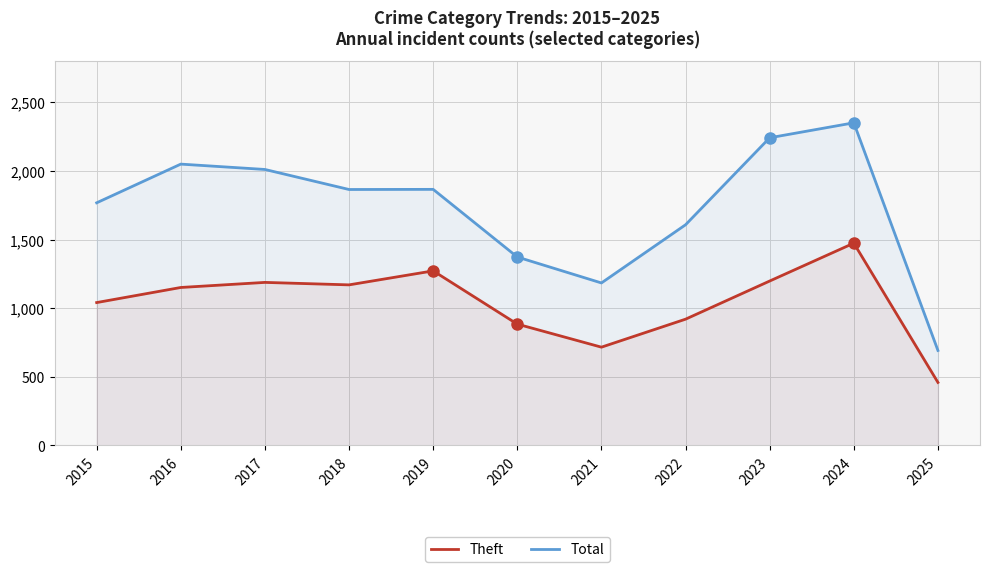

What is the spread (max minus min) of values at 2016?

899